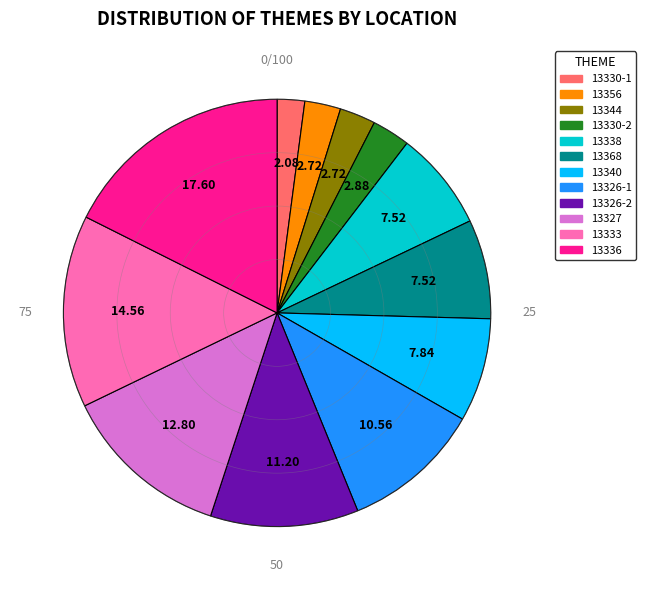

Is it true that 13326-1 is 5% of the pie?

False